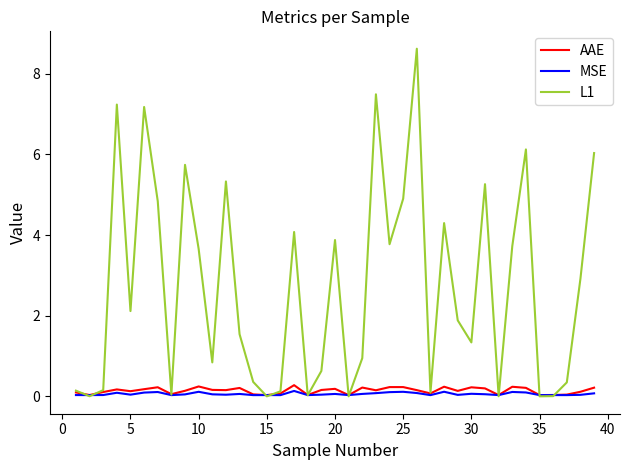

Which series has the widest spread of values?

L1